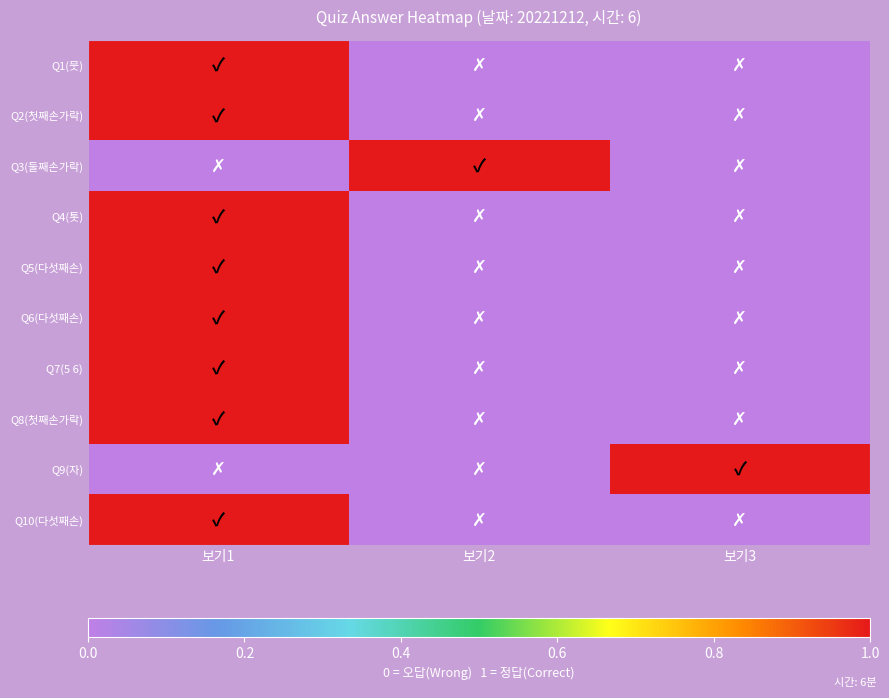

At which category does the chart reach its peak across all series?

보기1